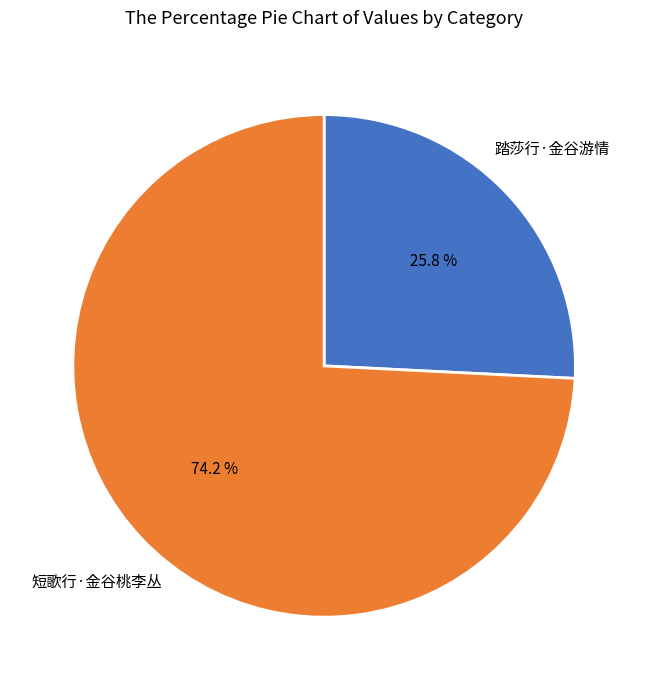

Does any single category account for the majority?

Yes